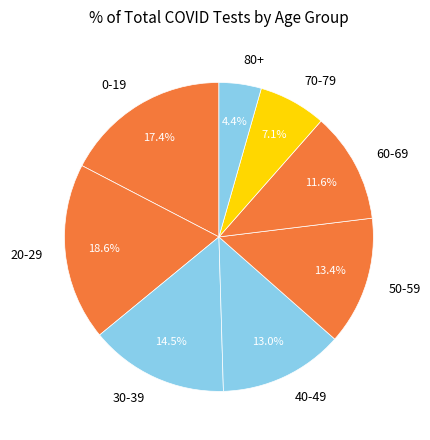

How many segments does this pie chart have?

8